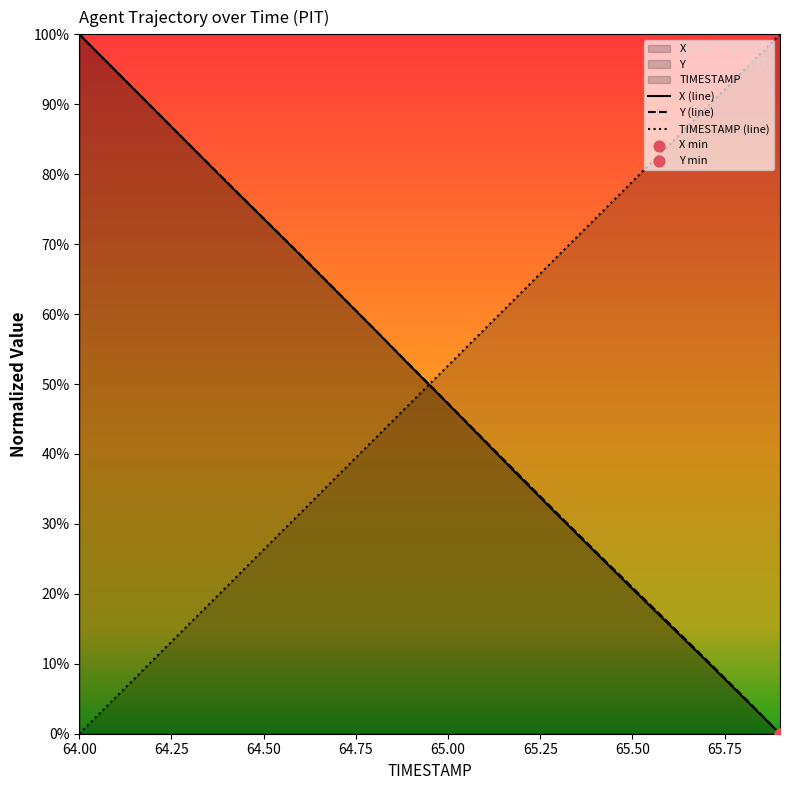

At how many categories does at least one series exceed 35?

20